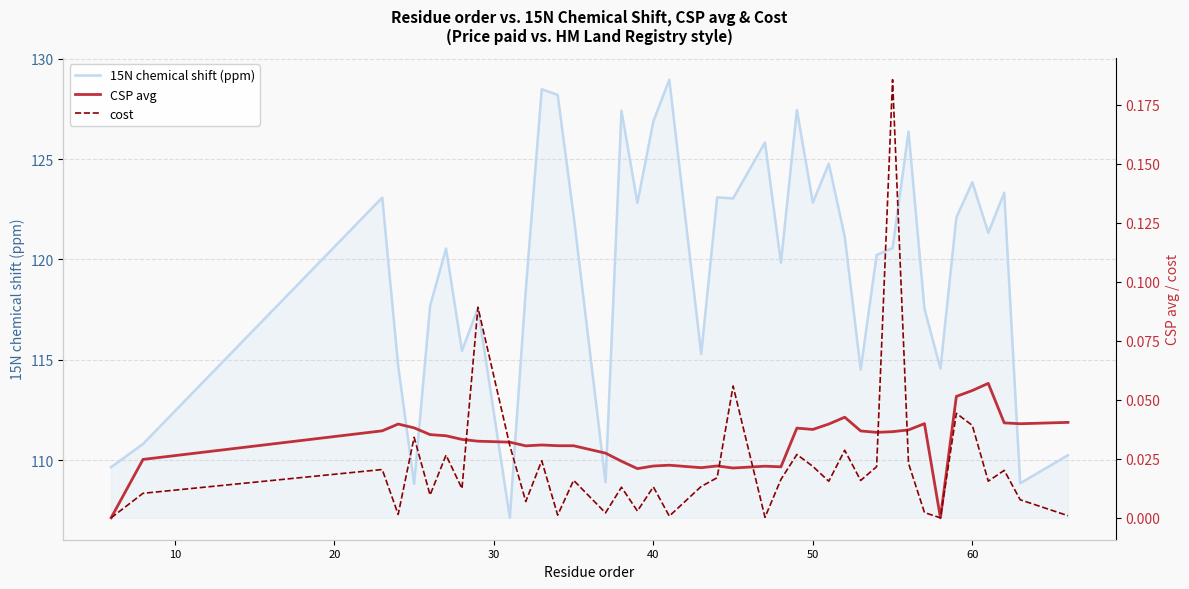

What is the lowest value of the 15N chemical shift (ppm) series?

107.1